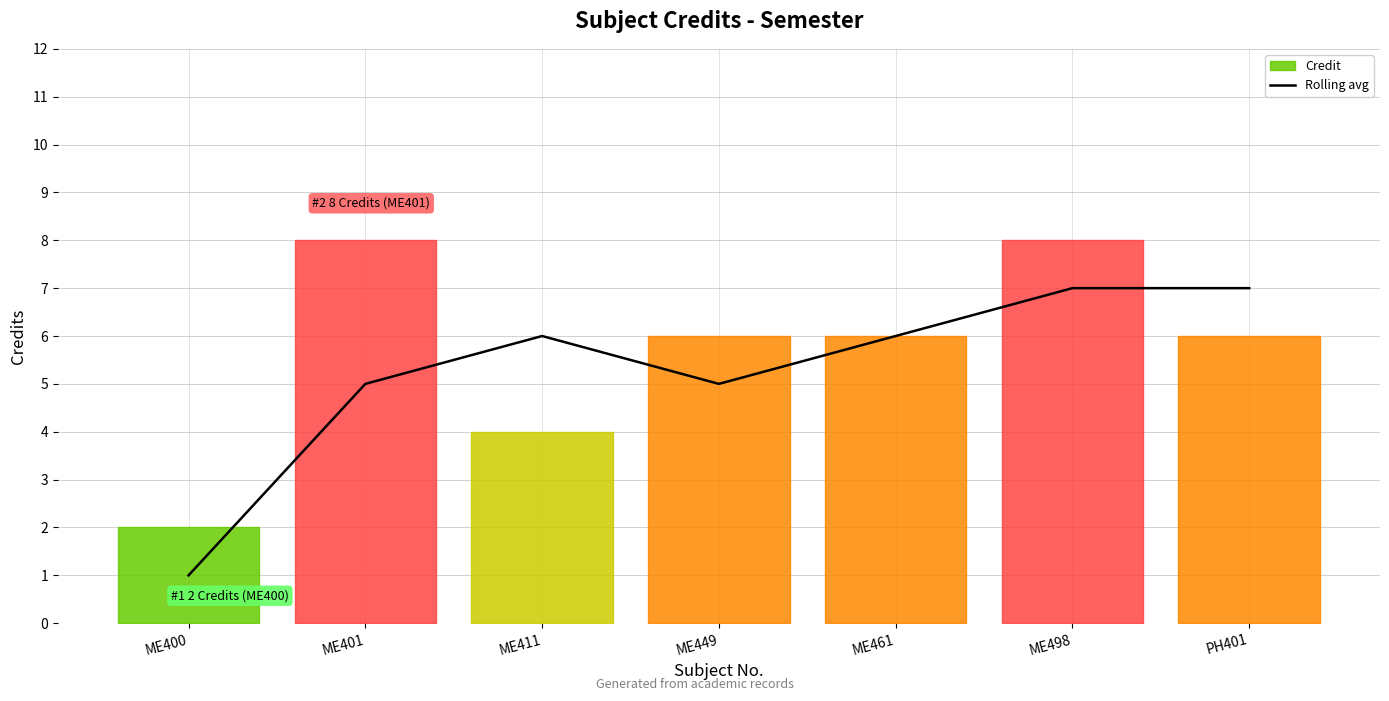

True or false: Rolling avg has a value of 3 at ME498.

False